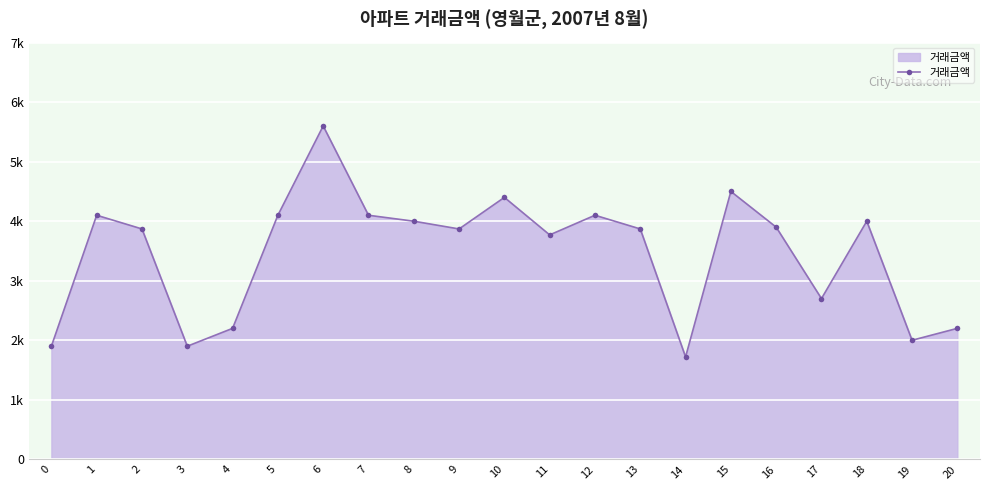

True or false: the data shows 5600 at 6.

True